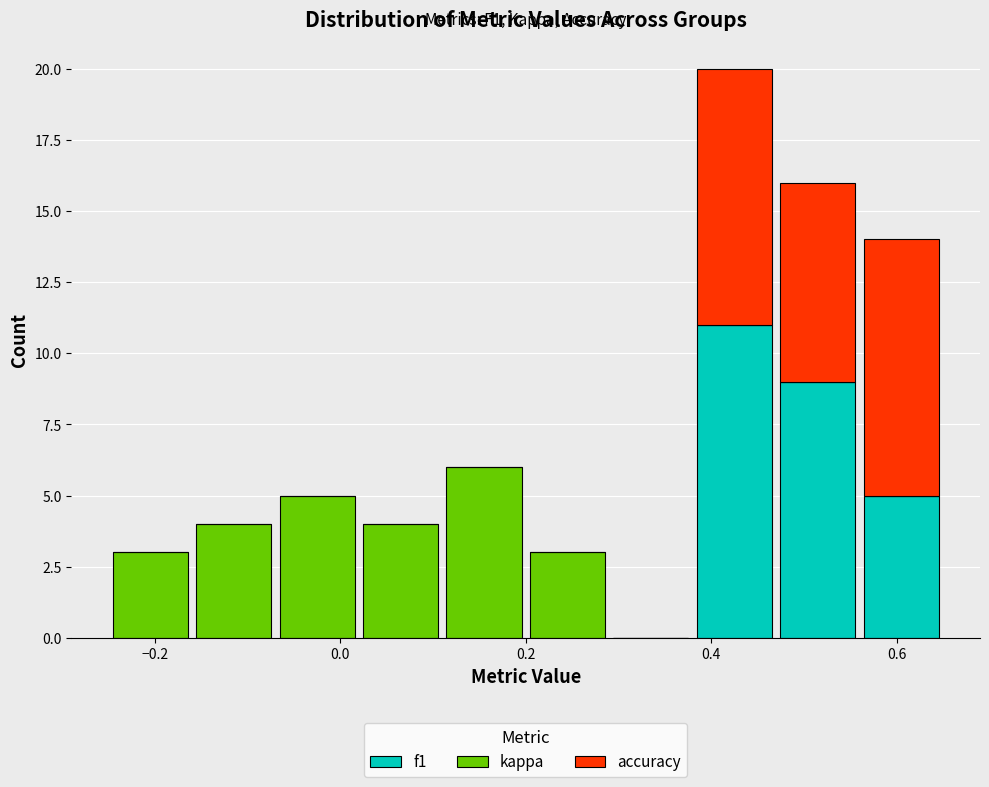

Which range on the x-axis has the tallest stacked bar (by total height)?

0.38 to 0.47